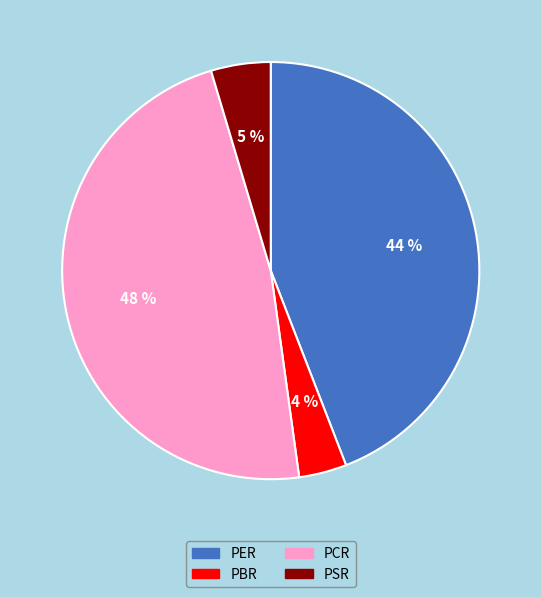

Which has a higher value, PSR or PER?

PER